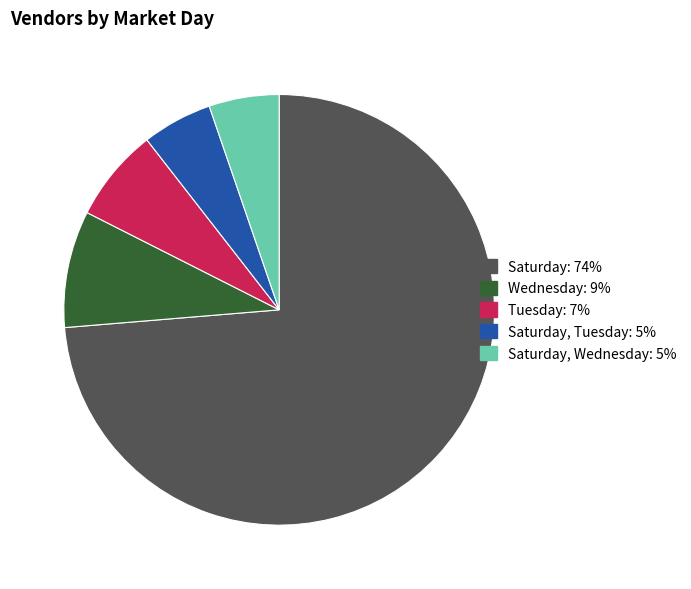

Does any single category account for the majority?

Yes